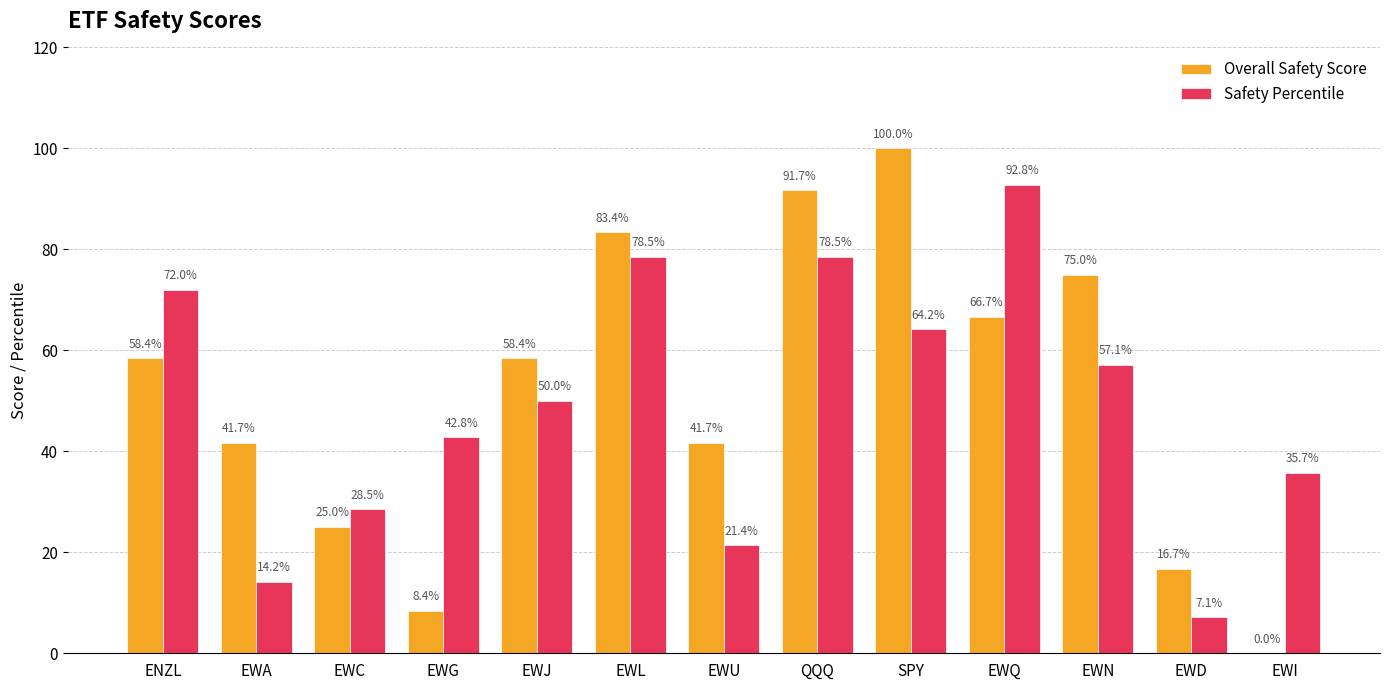

Which series changed the most between SPY and EWQ?

Overall Safety Score